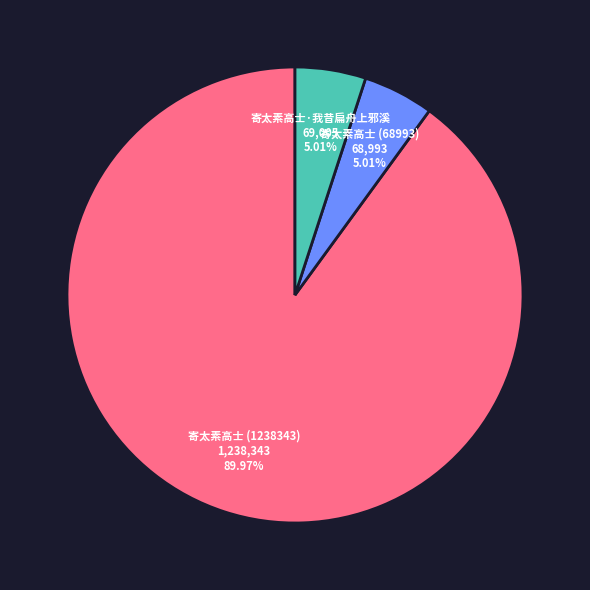

Which slice is the largest?

寄太素高士 (1238343)